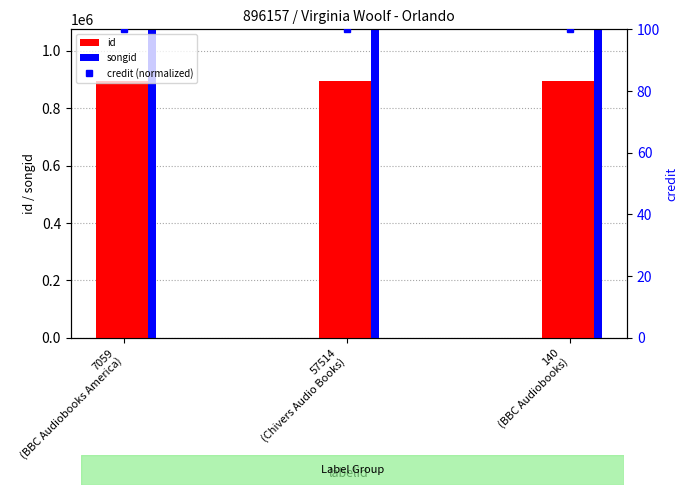

Are the bars grouped side by side (vs. stacked)?

Yes